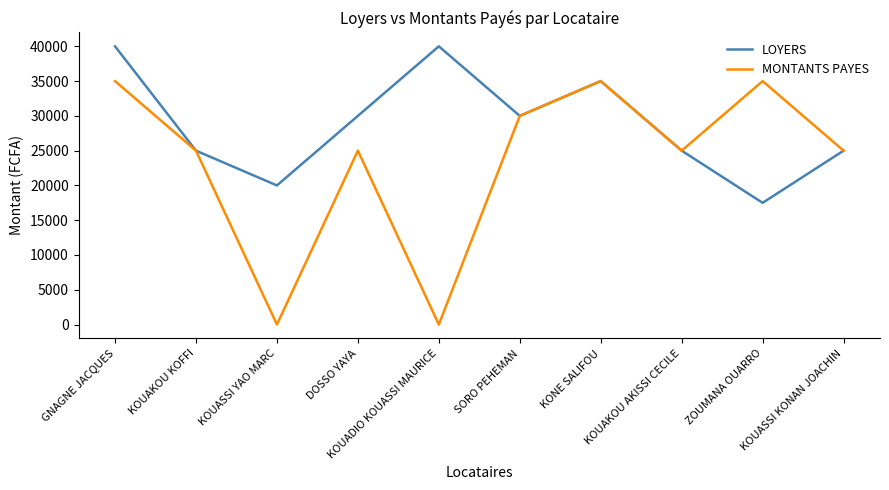

Count the LOYERS values in the range 25000 to 35000.

6